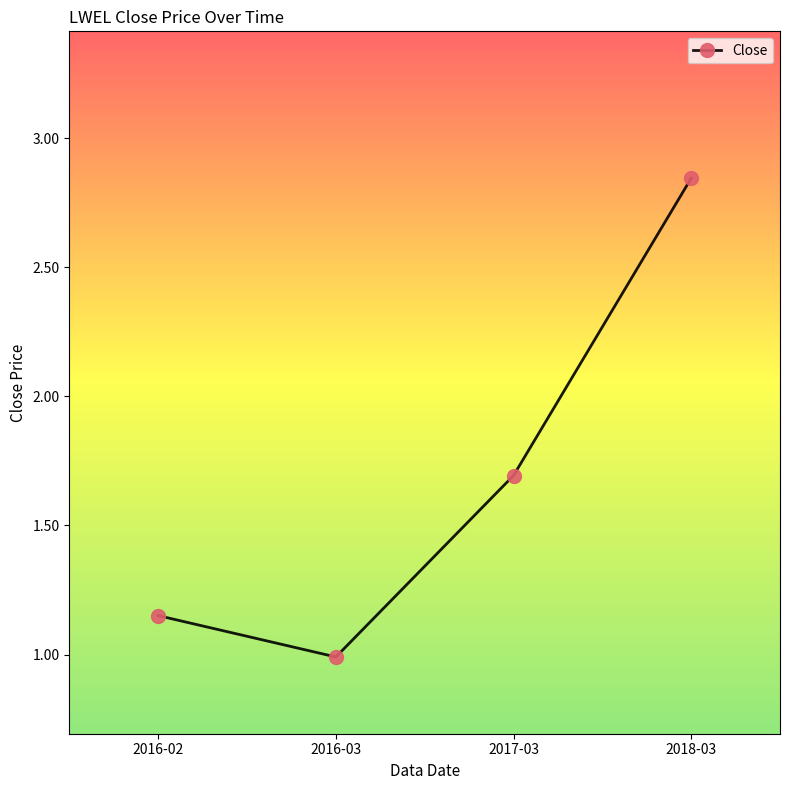

Which has a higher value, 2017-03 or 2016-03?

2017-03